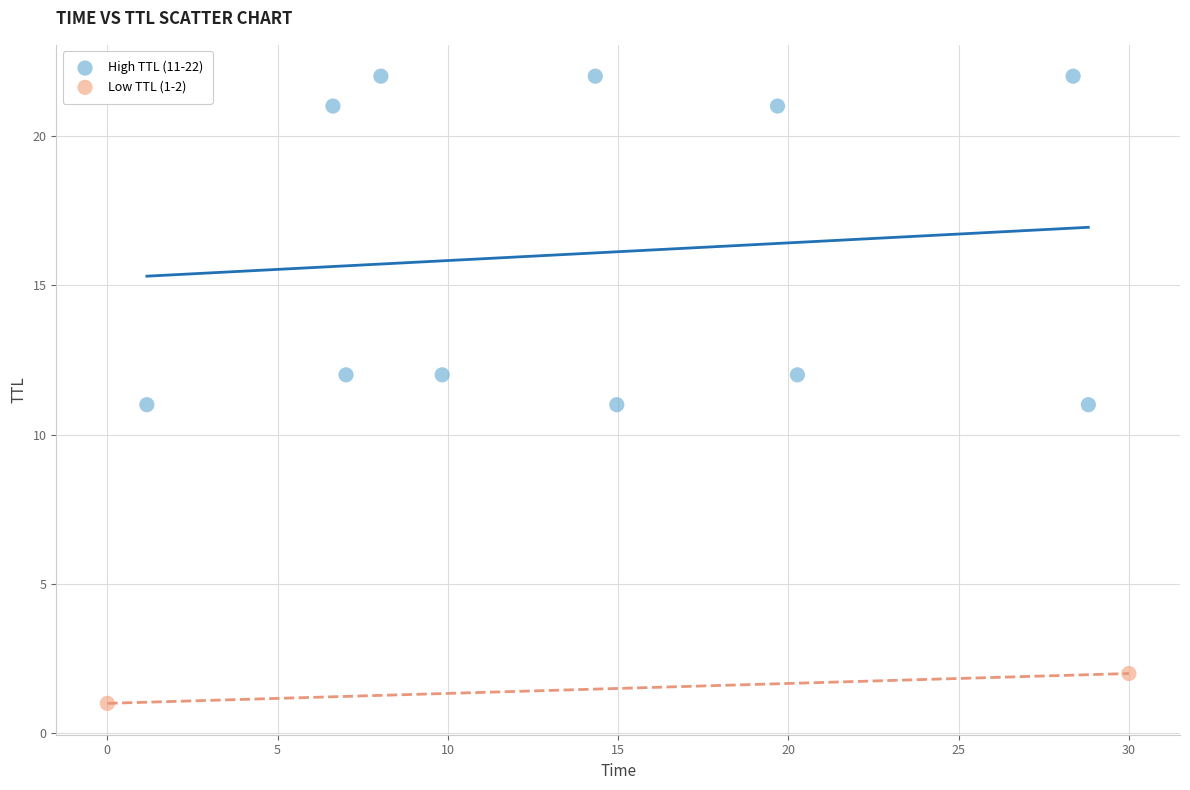

What are all the series names shown in the legend?

High TTL (11-22), Low TTL (1-2)